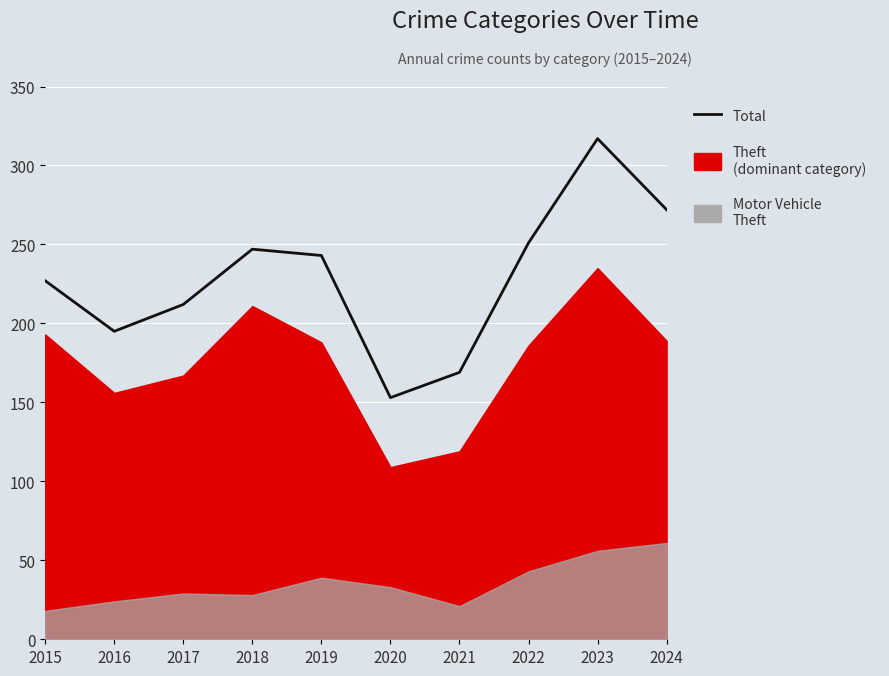

At which category does the data reach its first local valley?

2016